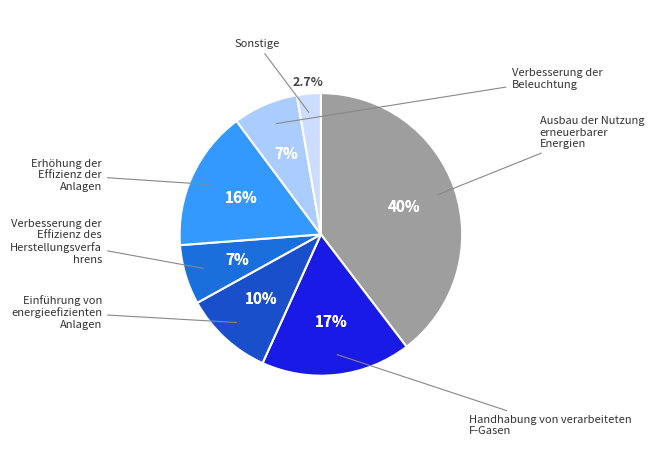

Count the number of slices in the pie.

7